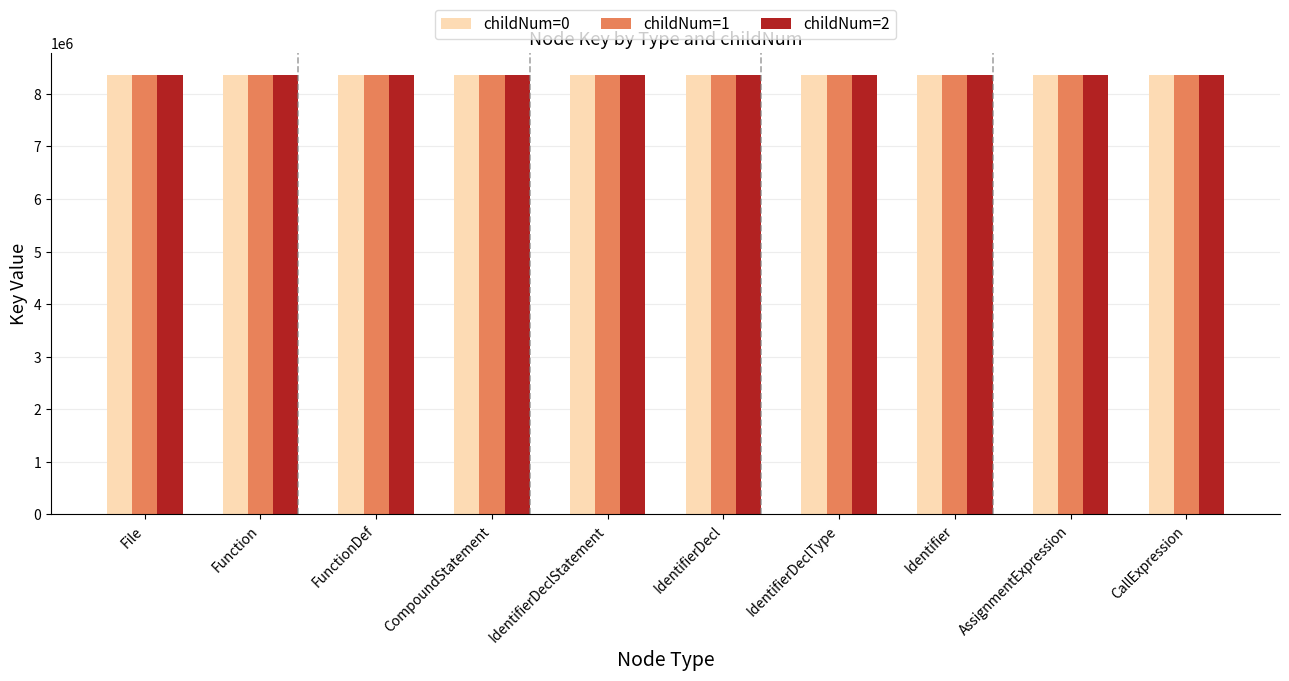

What is the average value of the childNum=1 series?

8367145